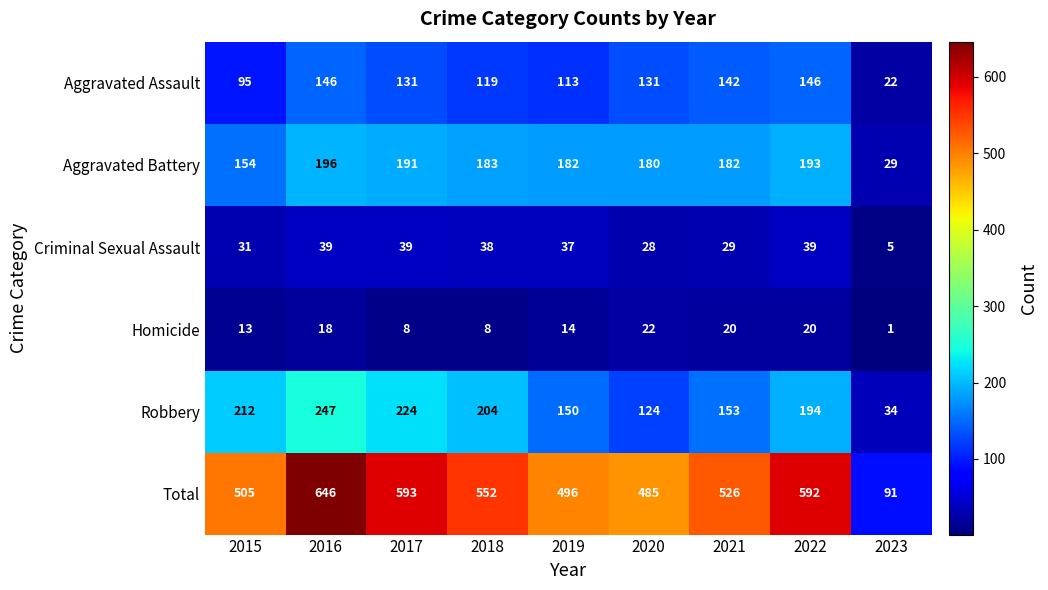

What is the minimum value shown in the chart?

1